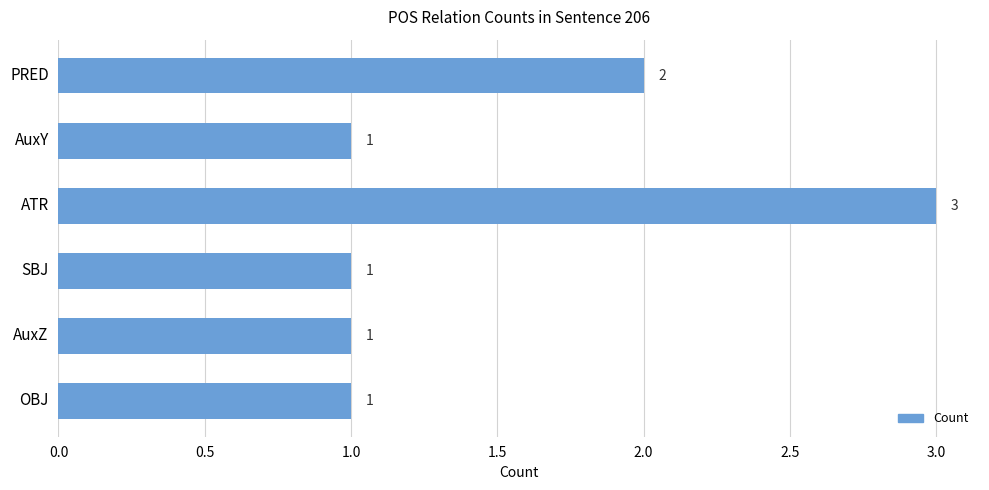

Reading top to bottom, what are all the values shown in this chart?

PRED=2	AuxY=1	ATR=3	SBJ=1	AuxZ=1	OBJ=1